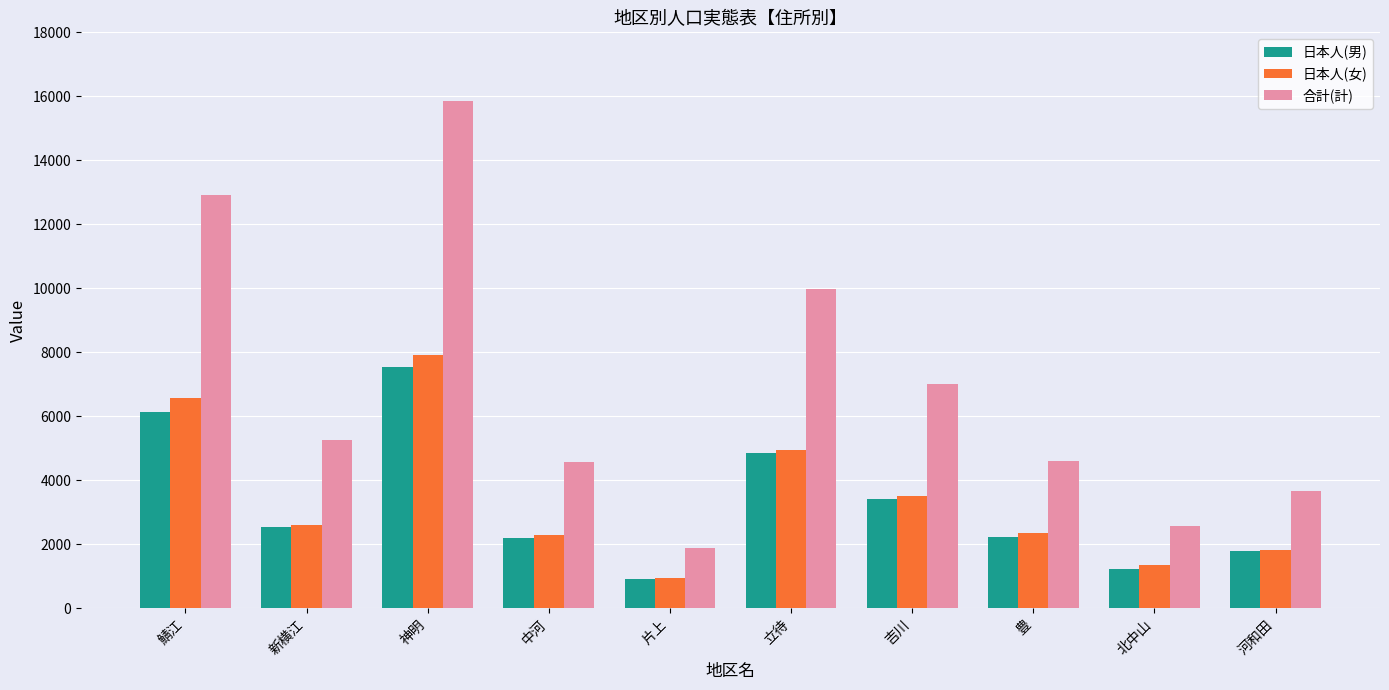

What is the label of the 5th bar from the left?

片上